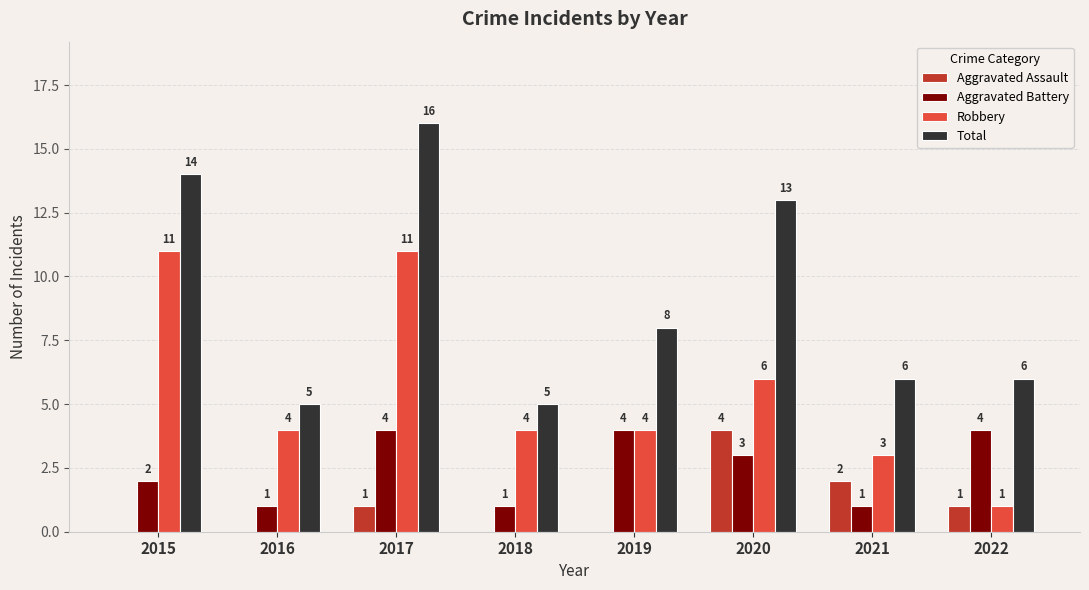

What is the total value across all series at 2017?

32